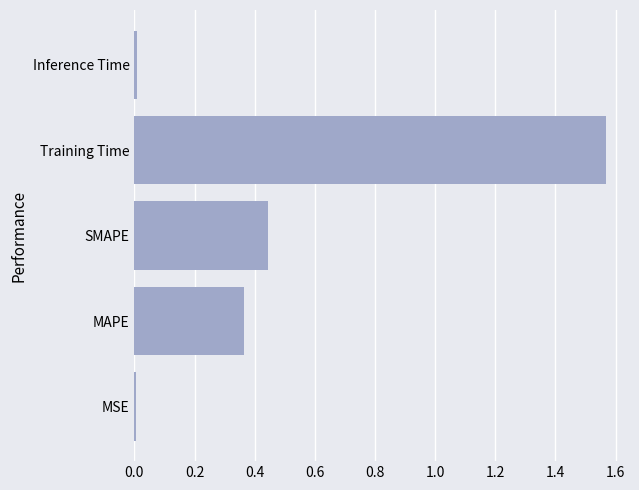

The chart shows a value of 0.0 at MSE. True or false?

True